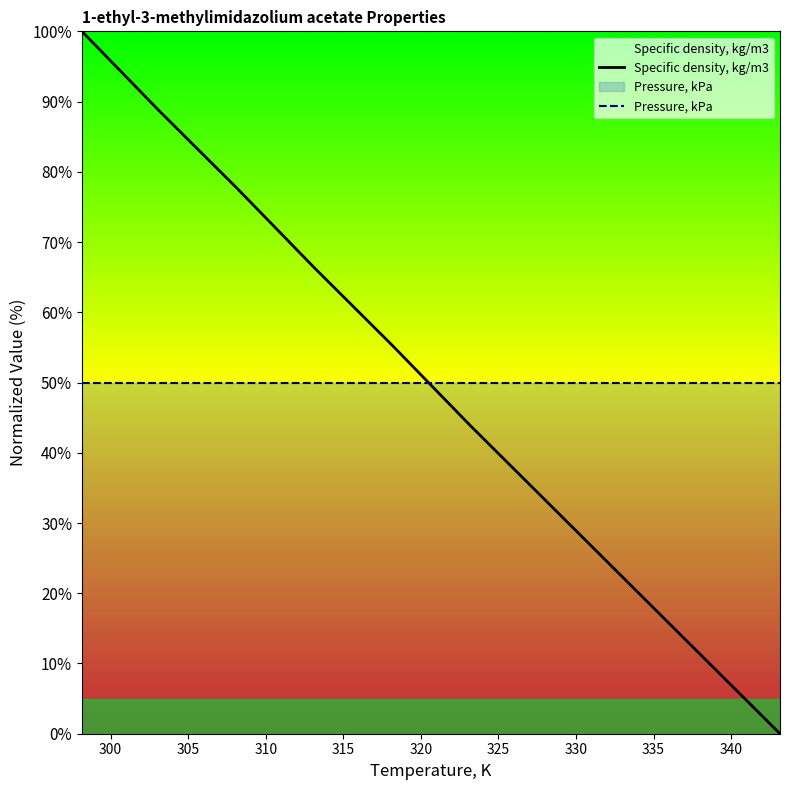

What is the highest value of the Pressure, kPa series?

50.0